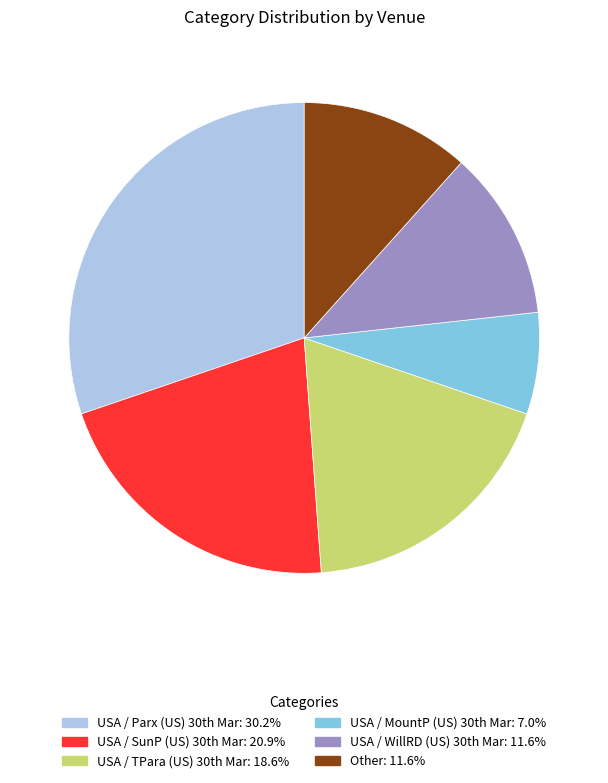

What is the smallest slice in the pie chart?

USA / MountP (US) 30th Mar